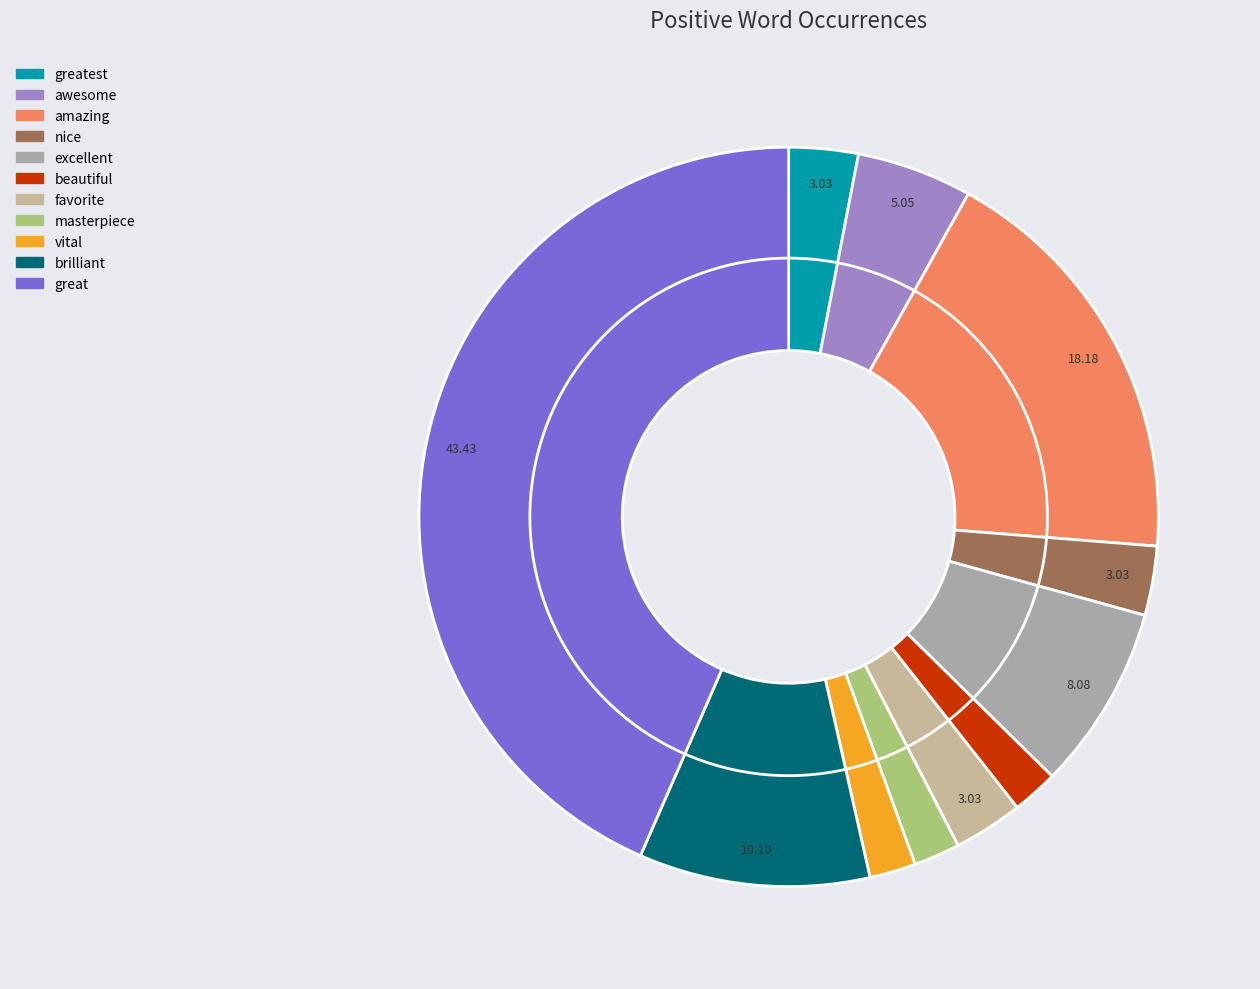

Count the number of slices in the pie.

11